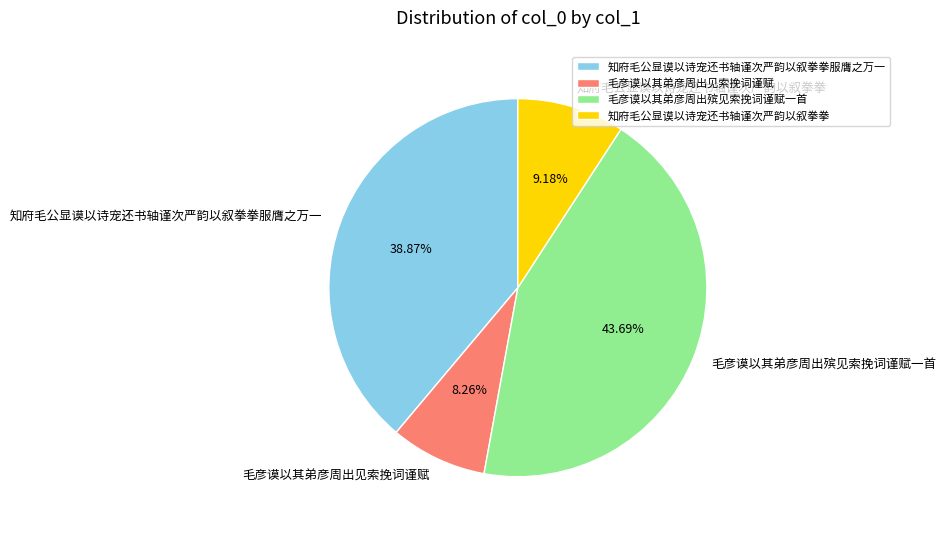

To the nearest percent, what portion does 毛彦谟以其弟彦周出殡见索挽词谨赋一首 represent?

44%